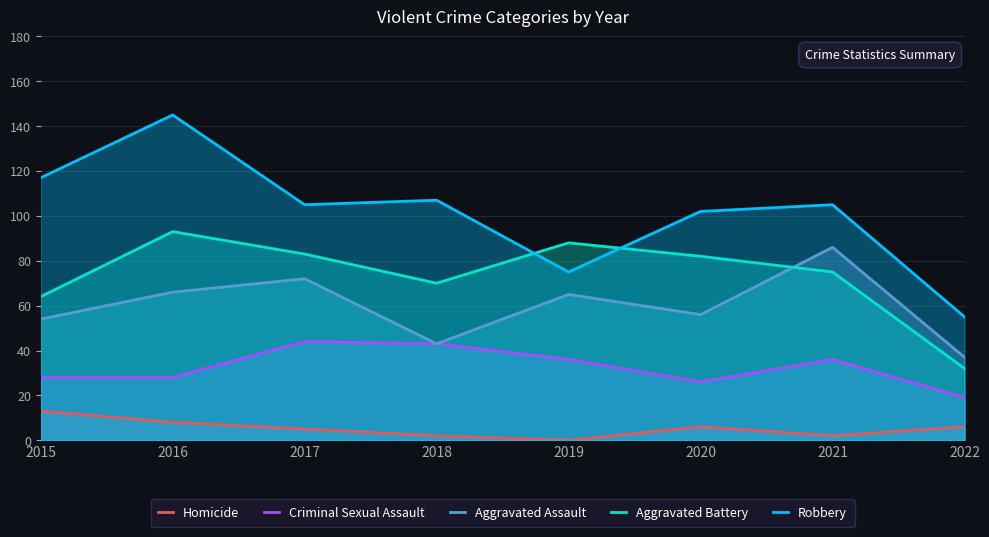

True or false: Homicide and Aggravated Assault cross at least once.

False